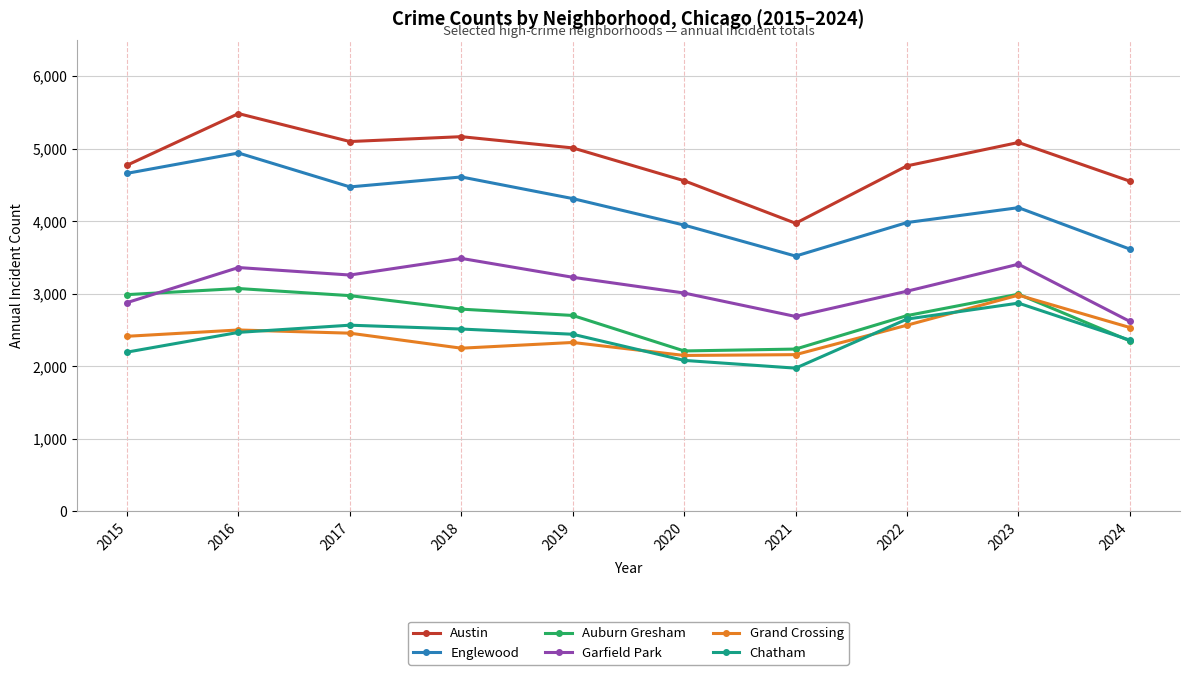

What is the difference between the highest and lowest values at 2019?

2680